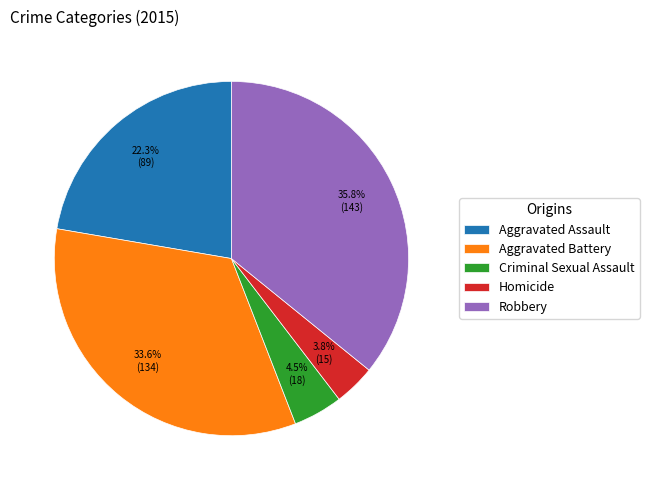

True or false: Aggravated Assault accounts for 33% of the total.

False